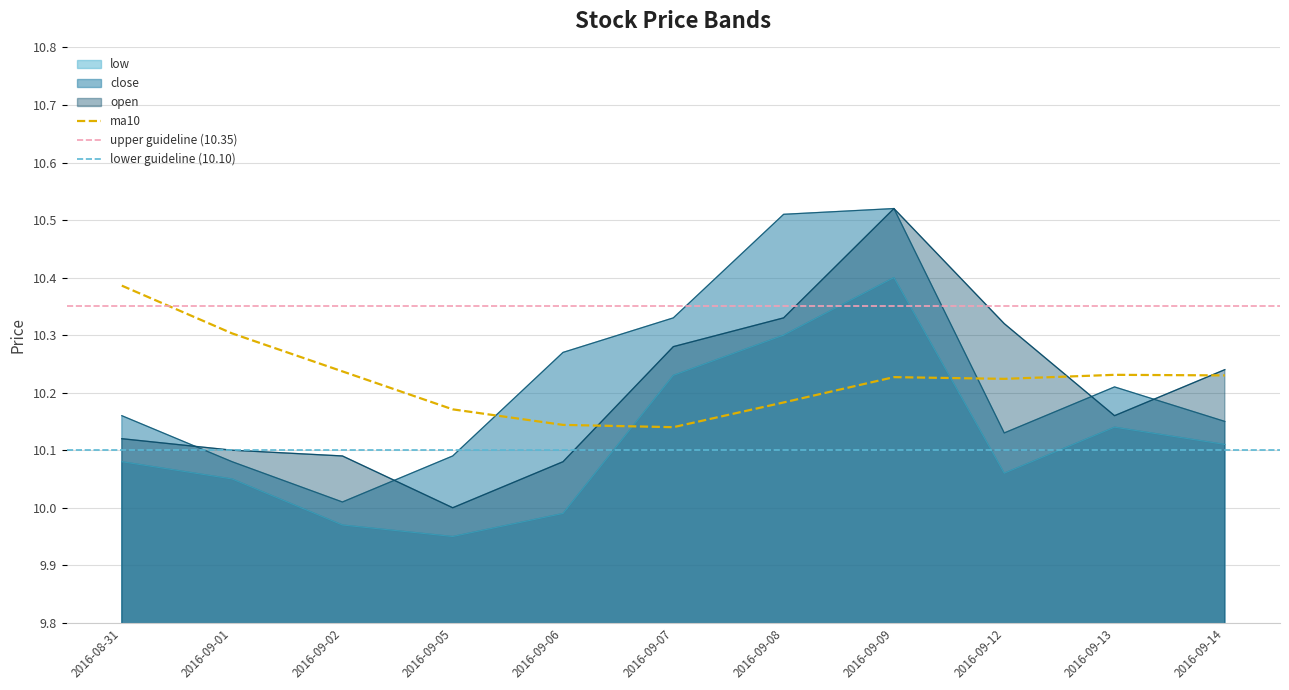

Which category has the lowest value across all series?

2016-09-05